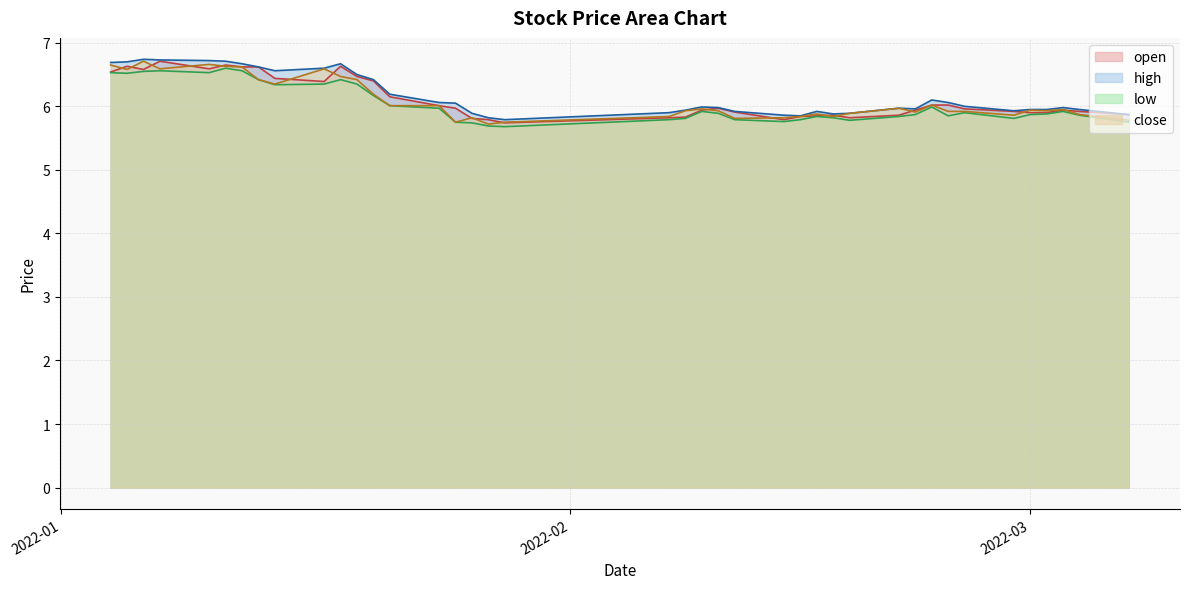

At which label does high reach its peak?

2022-01-06